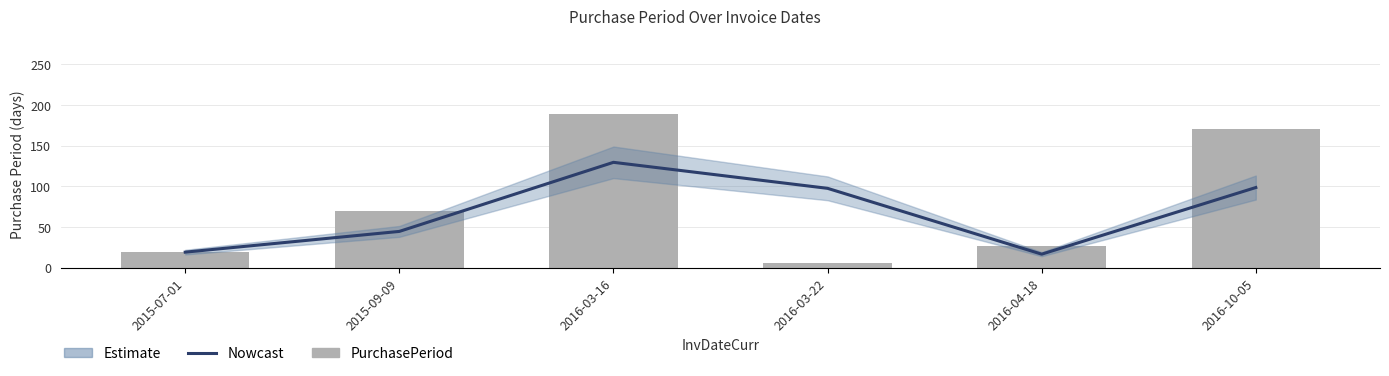

Count the number of categories in the chart.

6